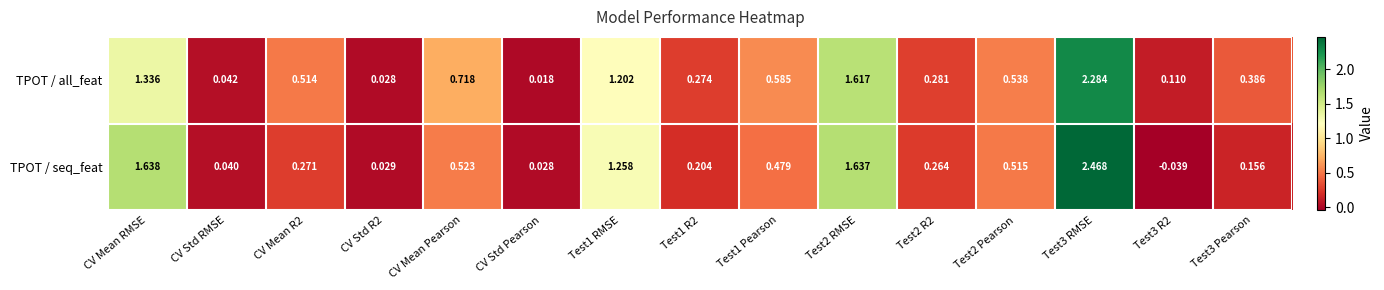

Which series changed the most between Test1 R2 and Test3 R2?

TPOT / seq_feat